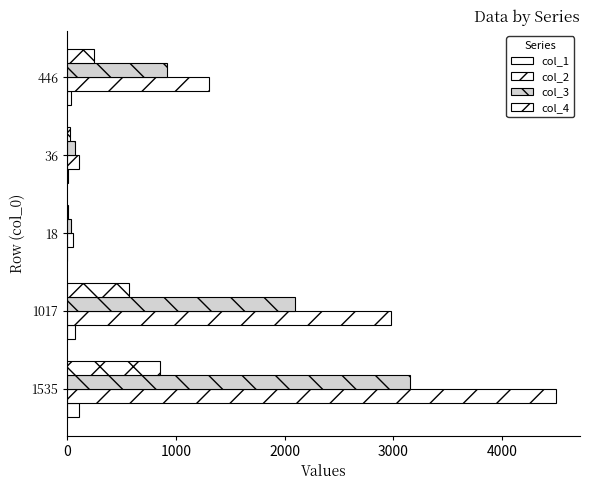

How many categories are shown in the chart?

5